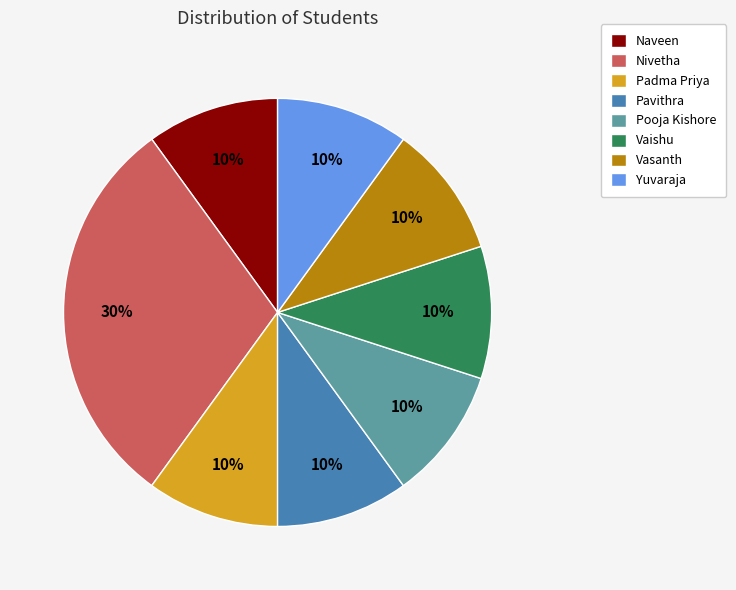

Does Vasanth represent more than half of the total?

No